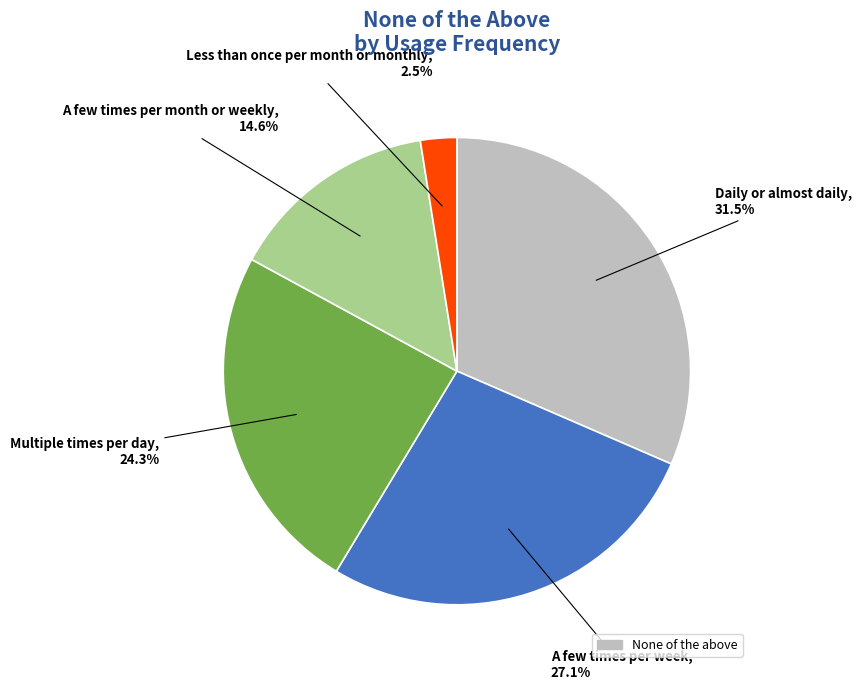

Does any single category account for the majority?

No